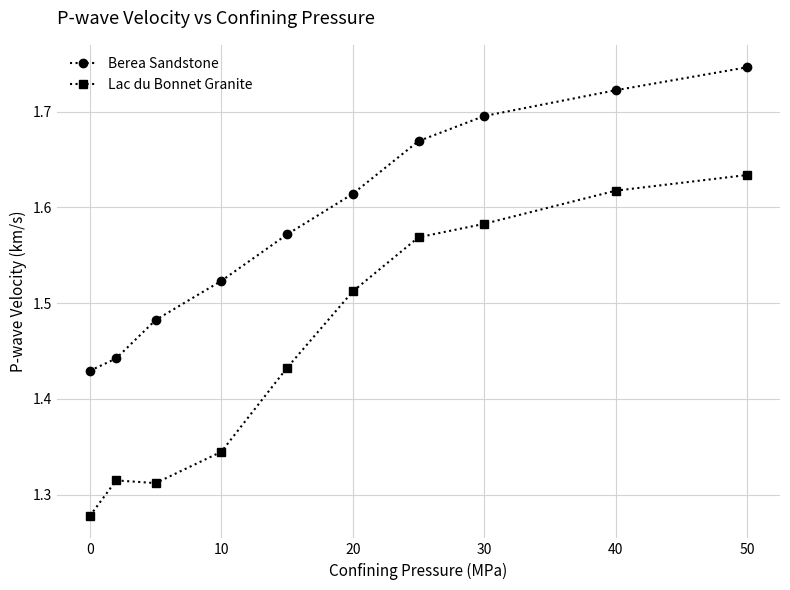

What is the difference between the second highest and second lowest values in the Lac du Bonnet Granite series?

0.3